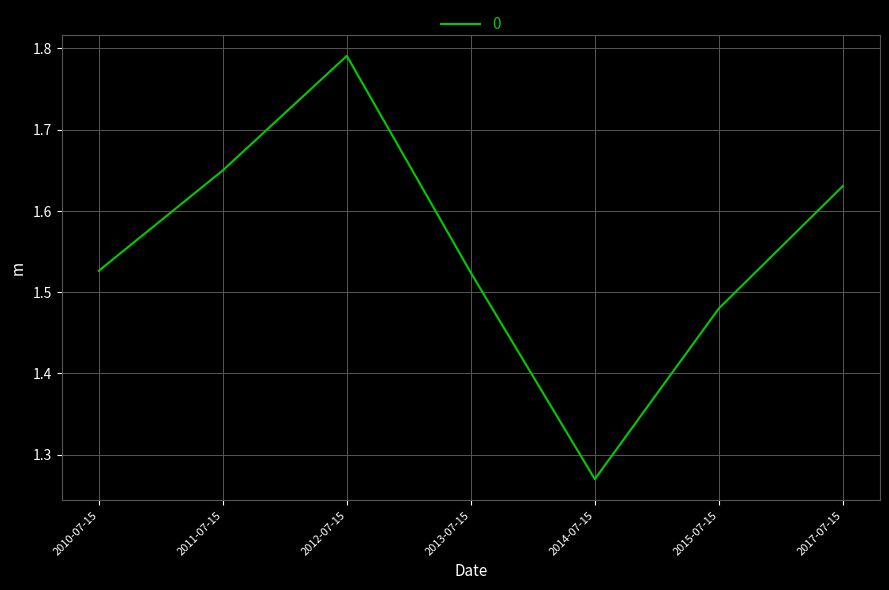

What position from the right is 2017-07-15?

1